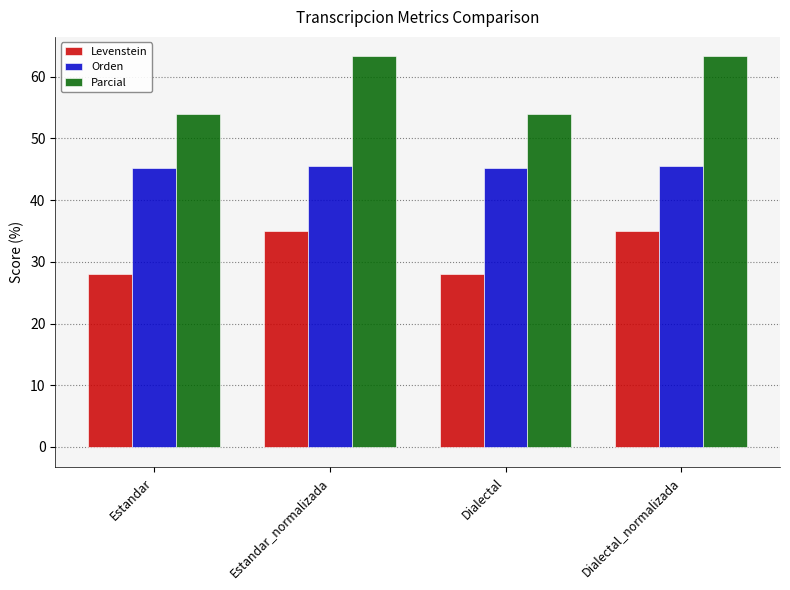

What is the label of the 3rd bar from the left?

Dialectal